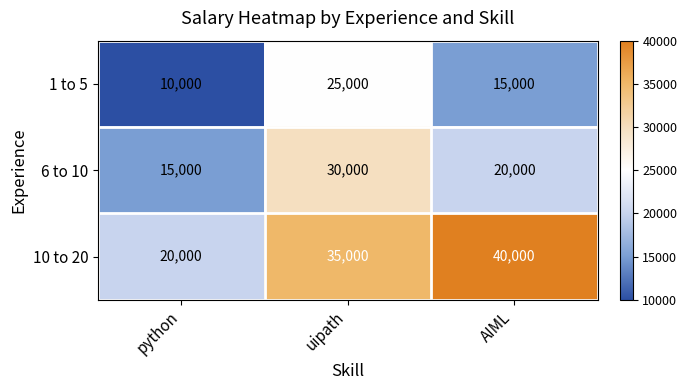

Is it true that 1 to 5 equals 10000 at python?

True